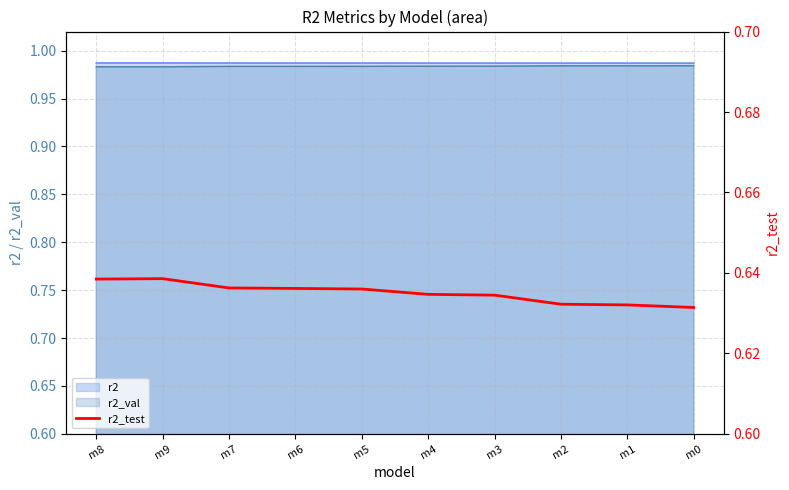

What is the label of the 8th point from the left?

m2